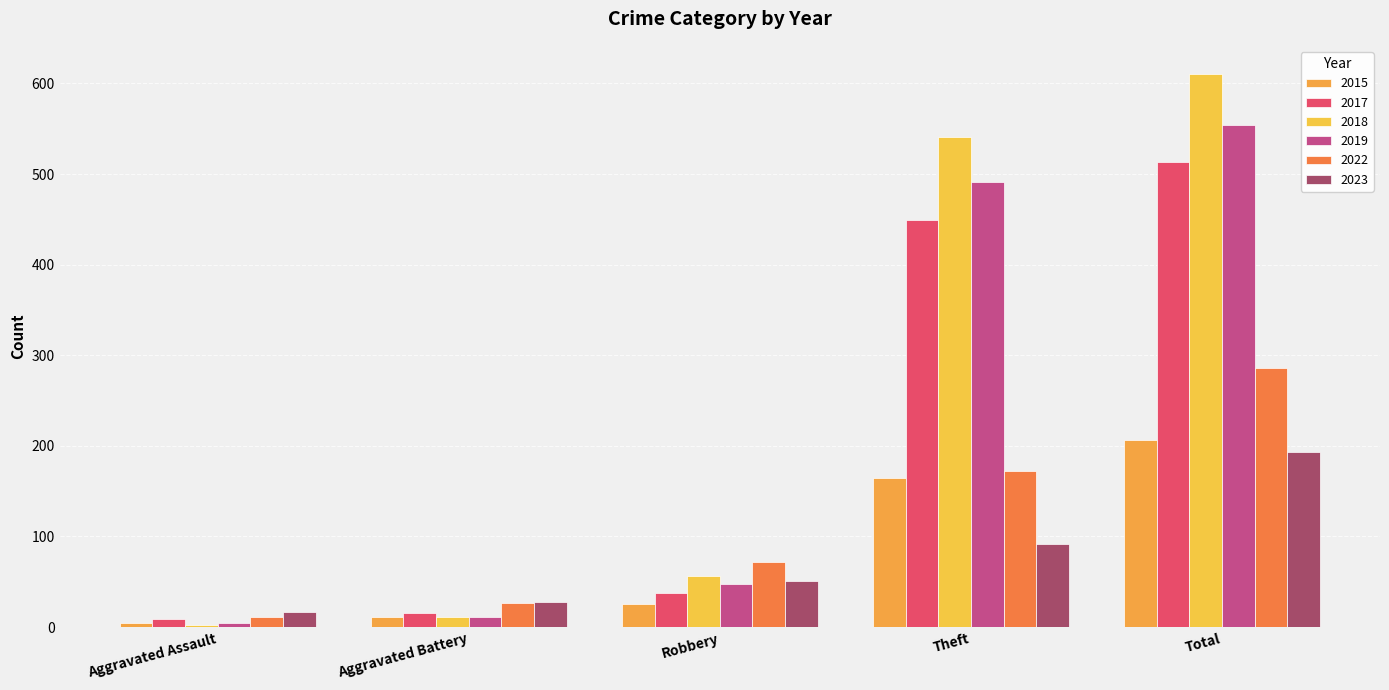

How many data points in 2023 are less than 51?

2